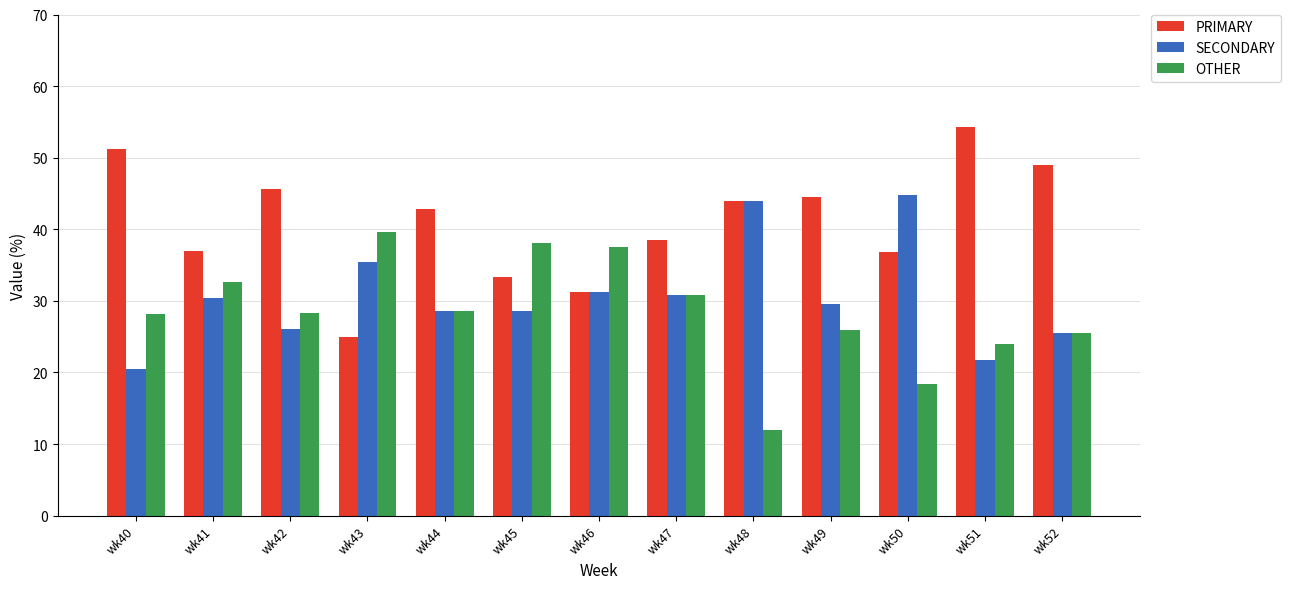

What is the minimum value for PRIMARY?

25.0